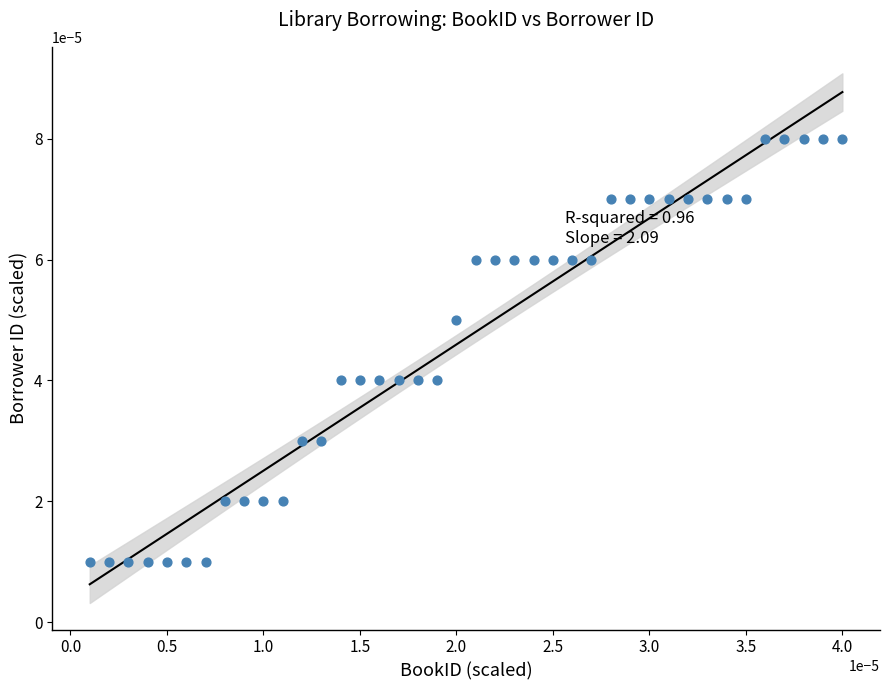

Count the number of points in this scatter plot.

40